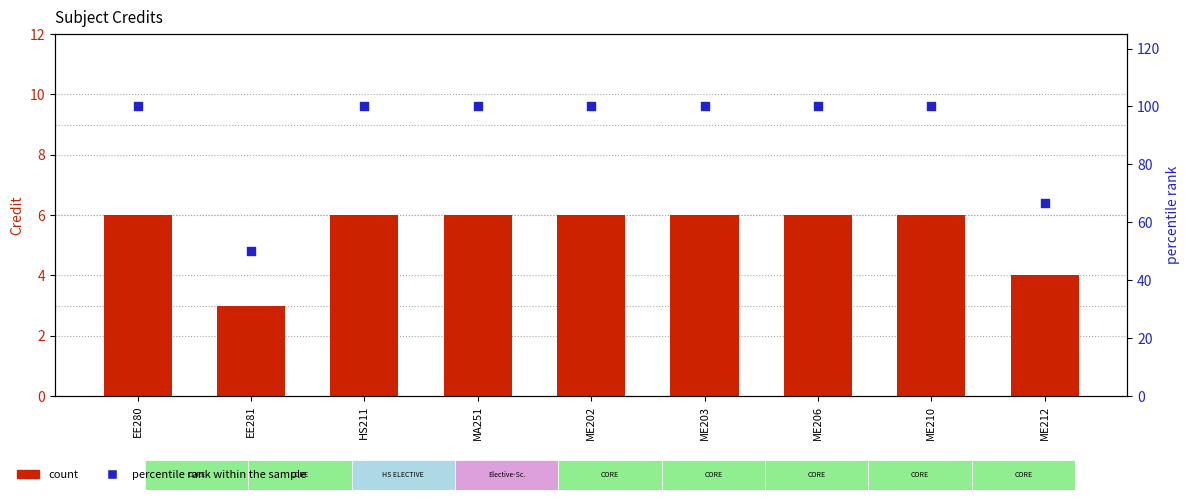

At which category is the sum across all series the highest?

EE280